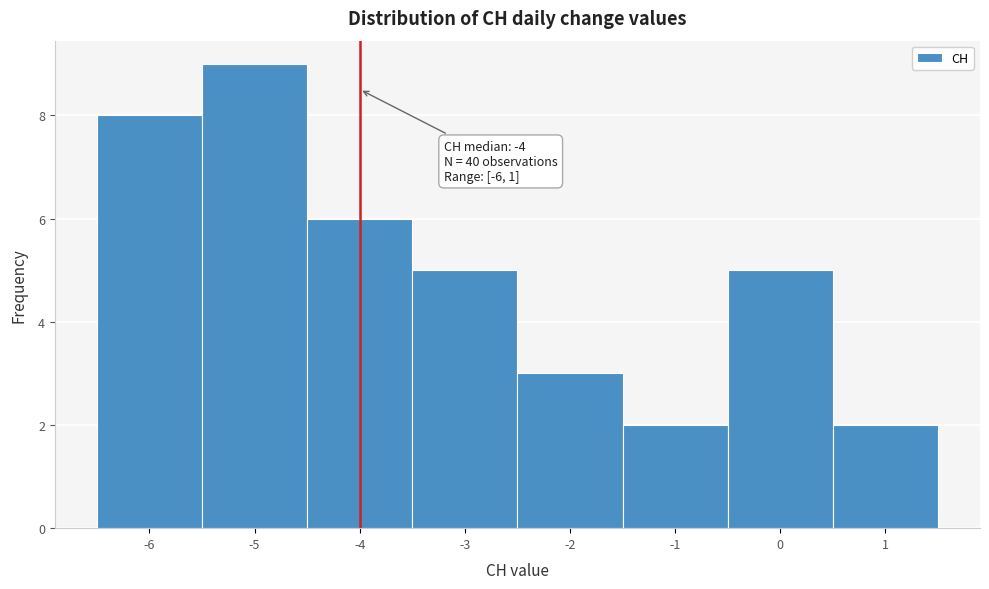

Over which range of the x-axis is the bar tallest?

-5.5 to -4.5